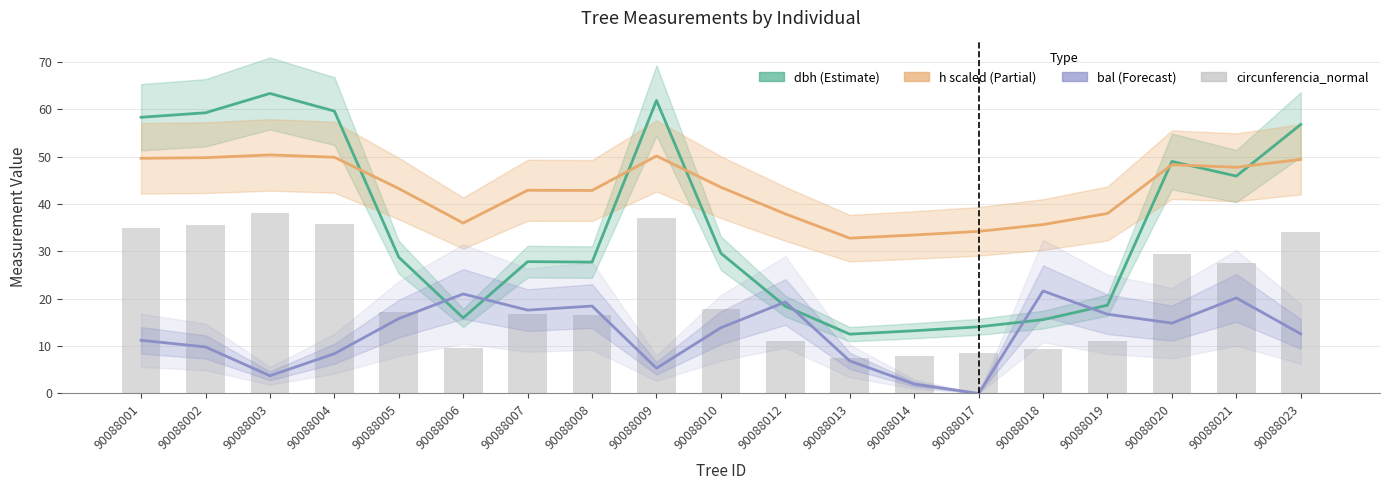

At which label does dbh reach its minimum?

90088013